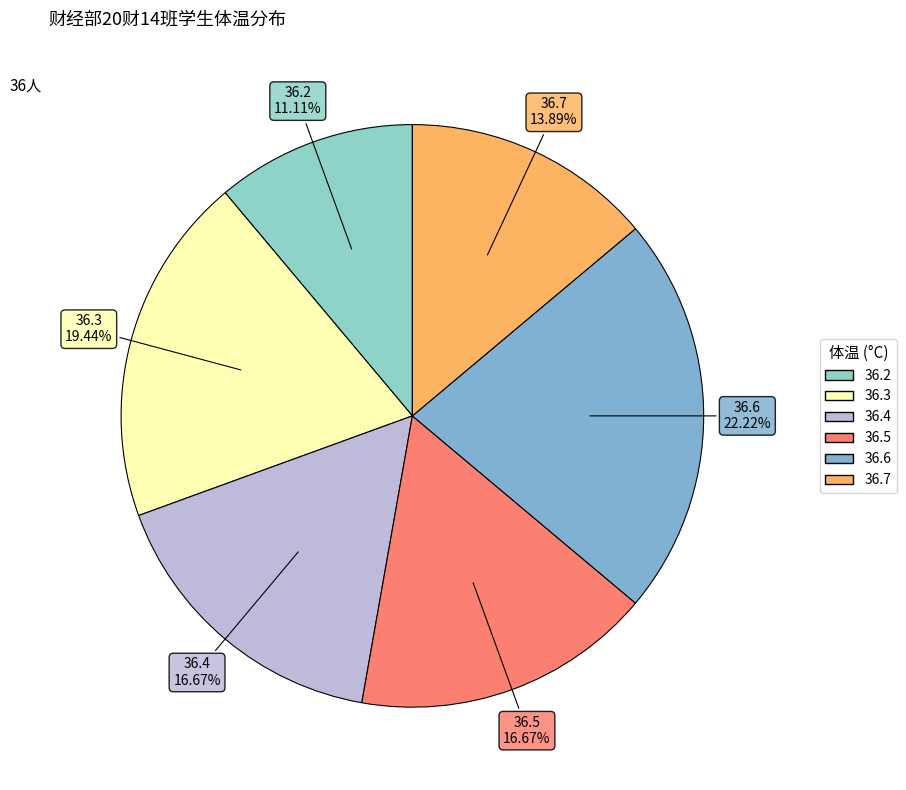

How many slices are in this pie chart?

6